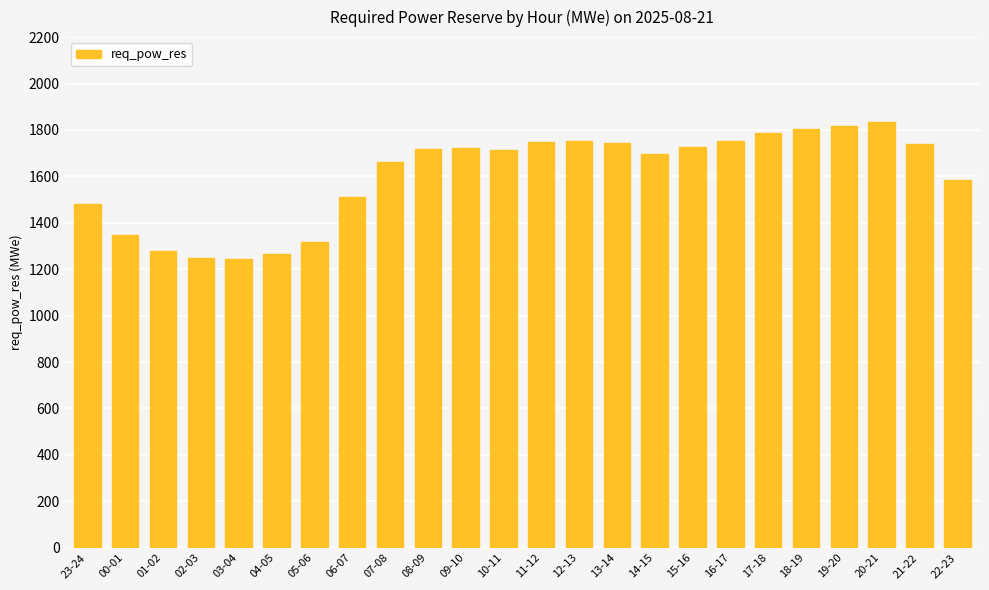

At which label is the value closest to 1538?

06-07